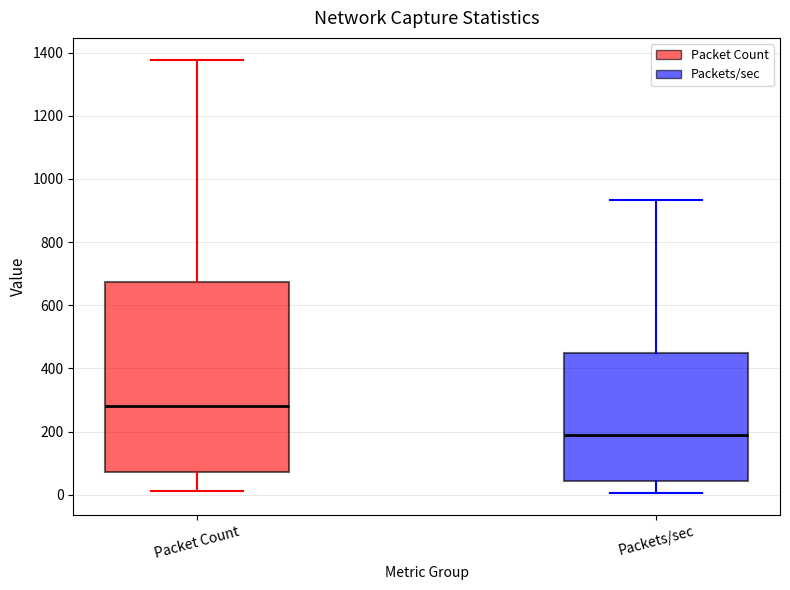

Reading left to right, read every box against the y-axis: the position of its median line, the range the box covers, and the ends of its whiskers. The values are not printed on the chart, so give them approximately, as read against the axis.

Packet Count: median 280, box 80 to 680, whiskers 20 to 1380
Packets/sec: median 180, box 40 to 440, whiskers 0 to 940